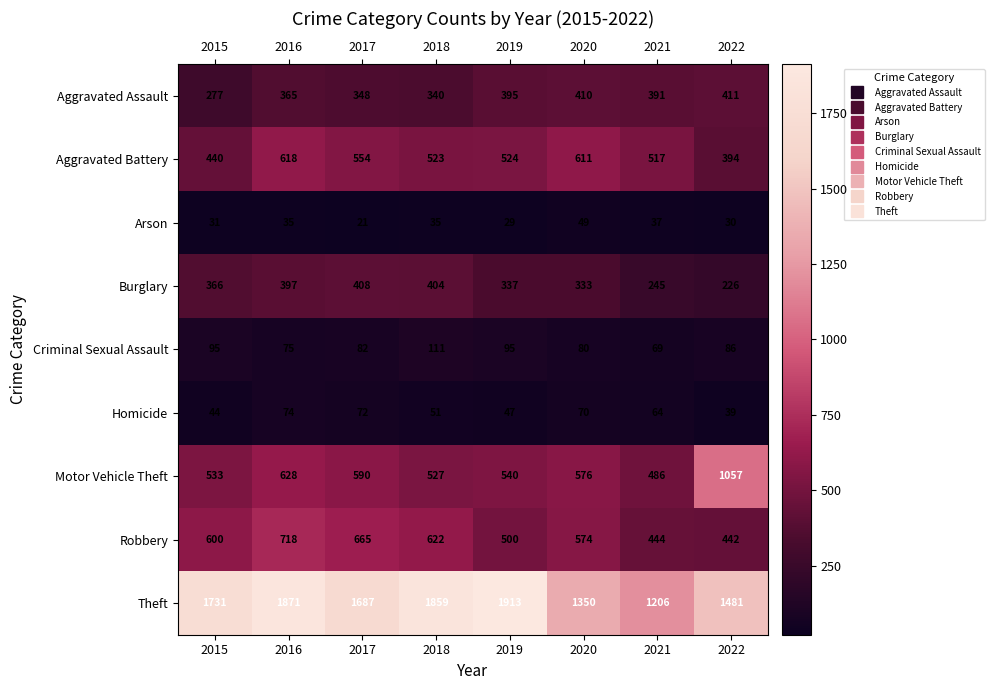

Where is Motor Vehicle Theft nearest to the value 771?

2016